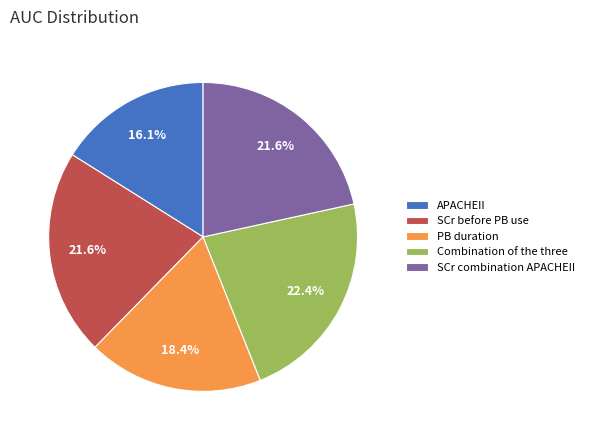

Does PB duration account for over 50% of the chart?

No